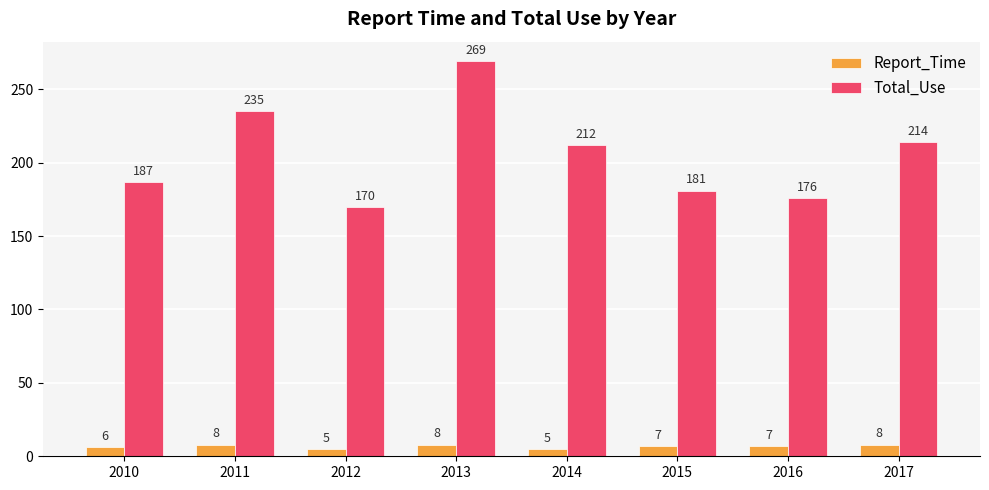

Which series has the widest spread of values?

Total_Use